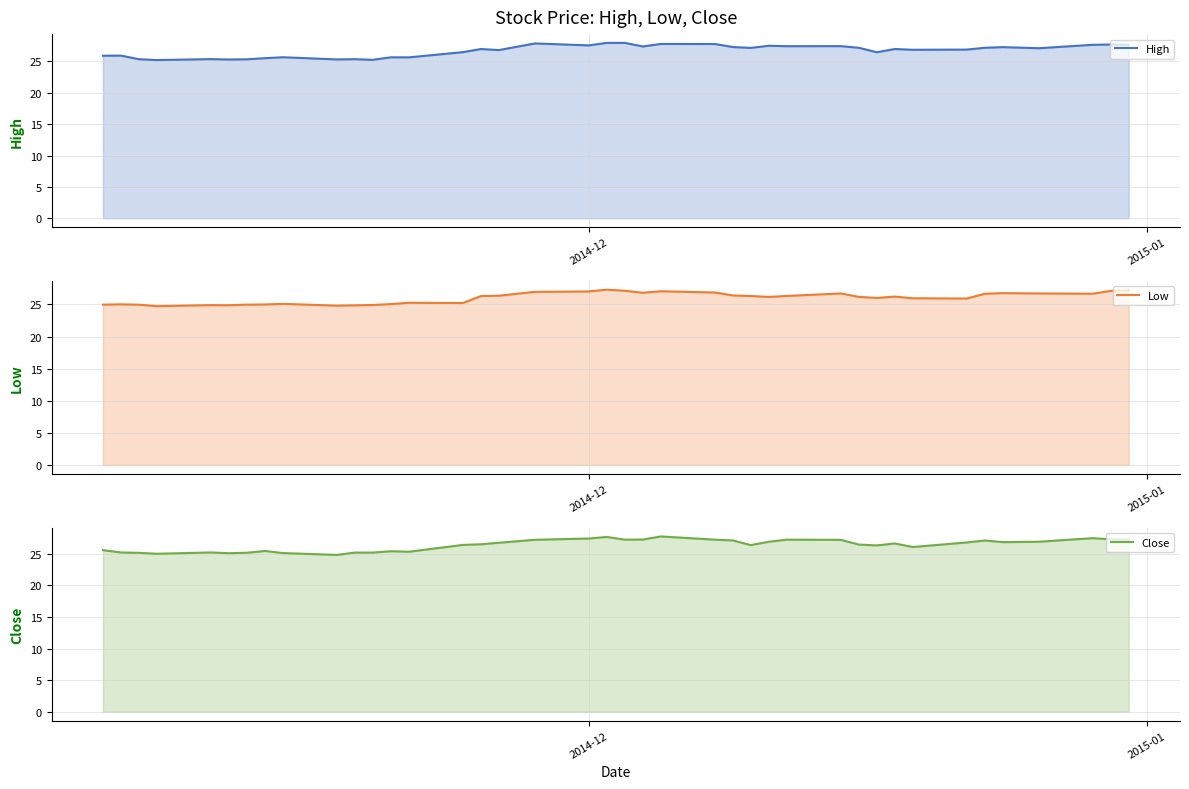

What is the difference between the maximum and minimum values in the High series?

2.7